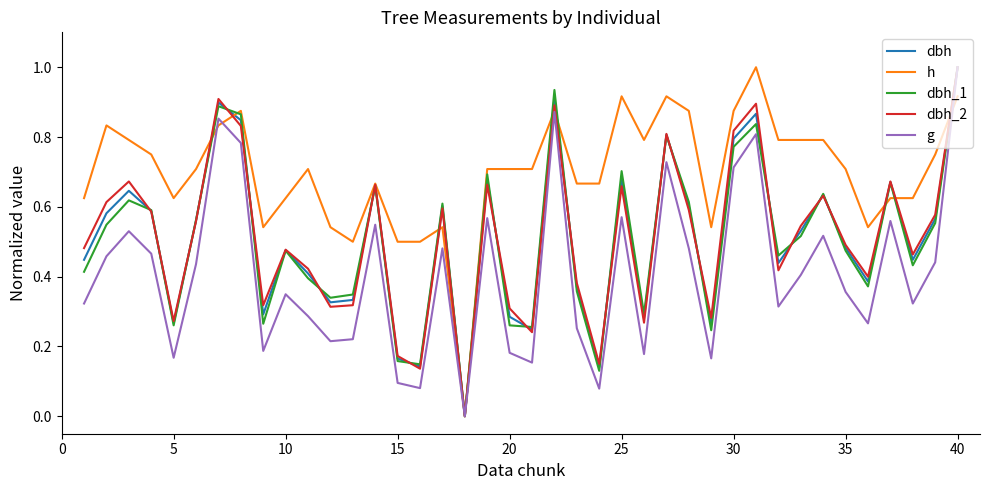

Which series has the largest total across all categories?

h